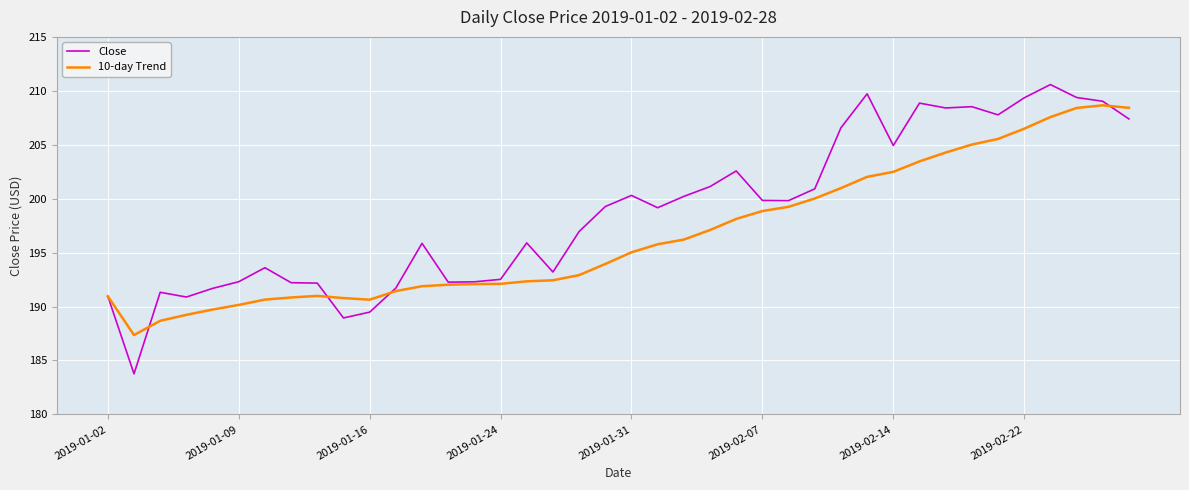

What is the sum of all Close values?

7951.7